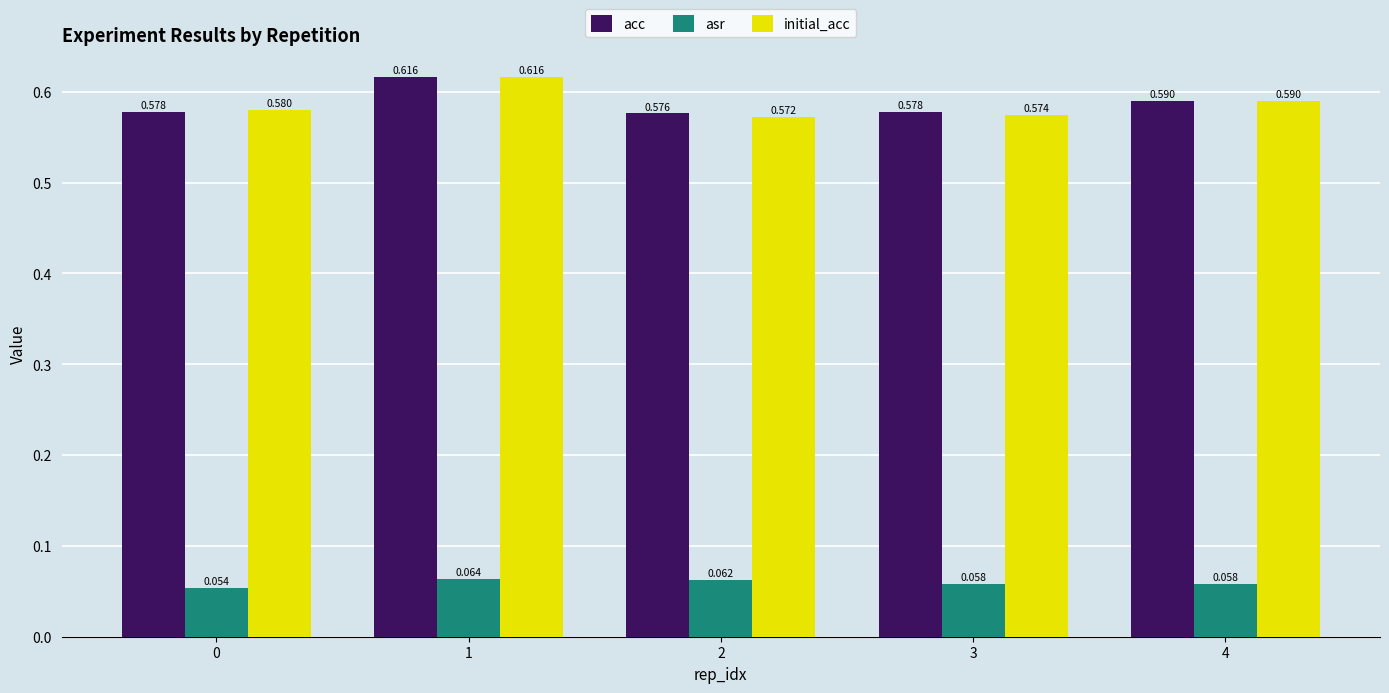

At 3, list the series in order from largest to smallest.

acc, initial_acc, asr